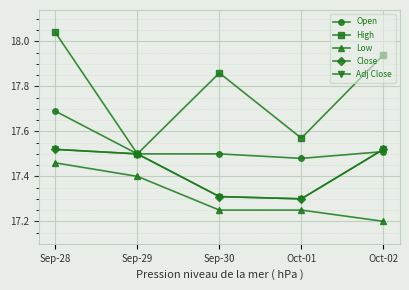

Count the Low values in the range 17 to 18.

5